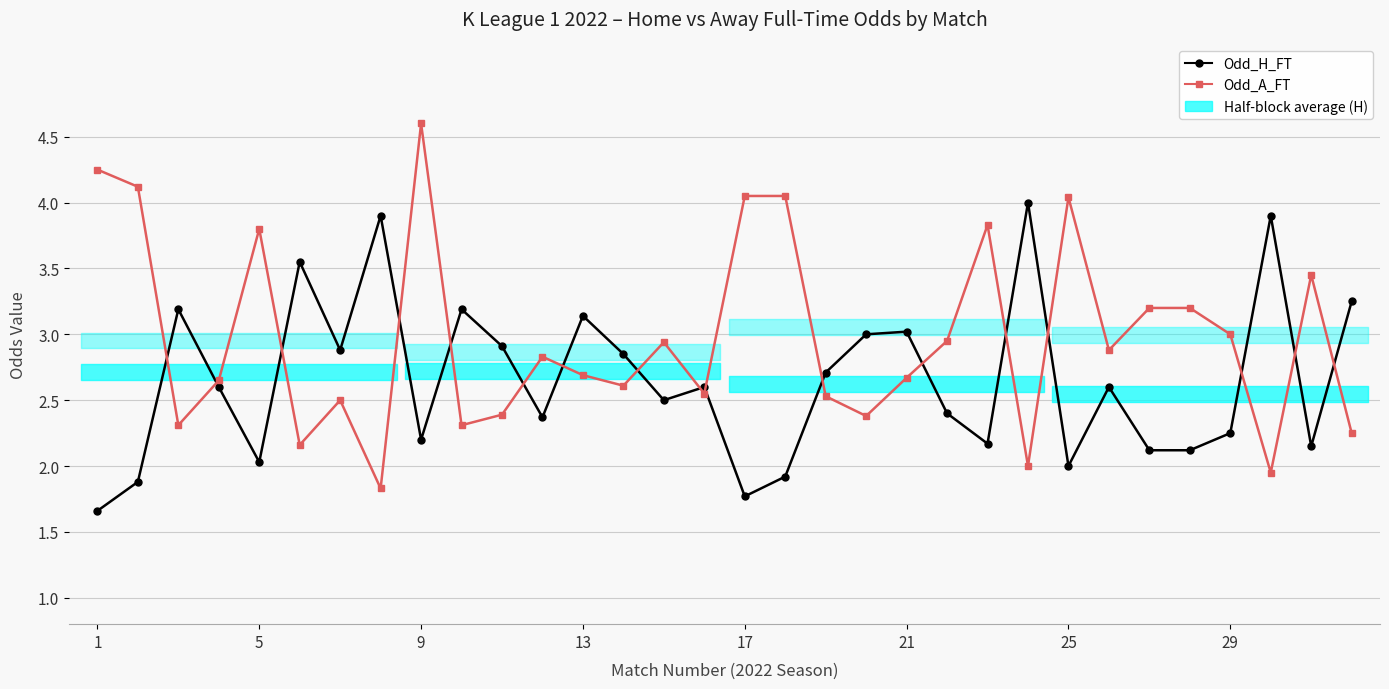

Rank the series by their maximum value, from highest to lowest.

Odd_A_FT, Odd_H_FT